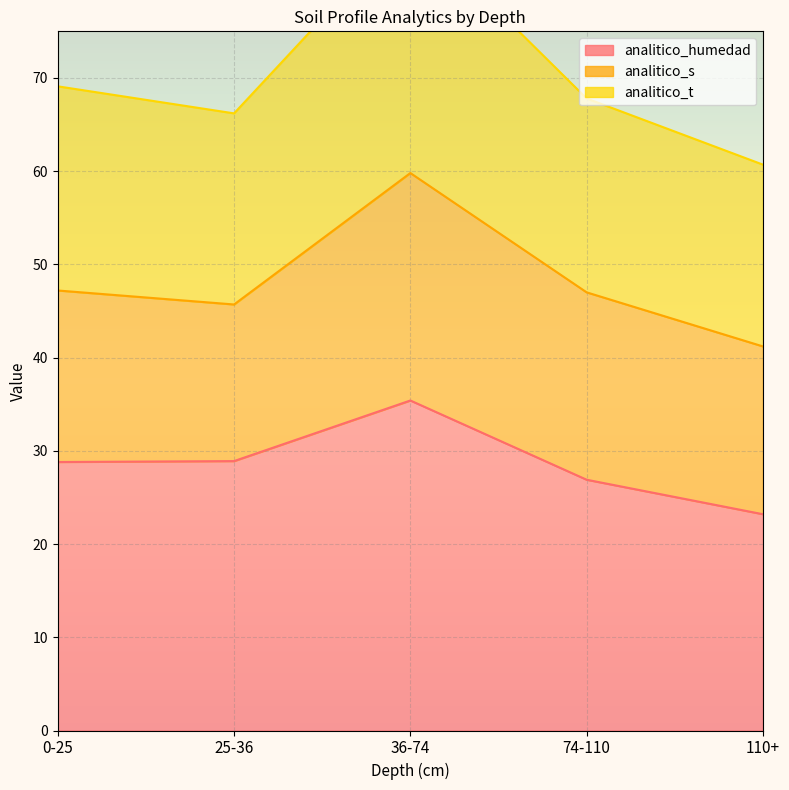

What position from the left is 74-110?

4